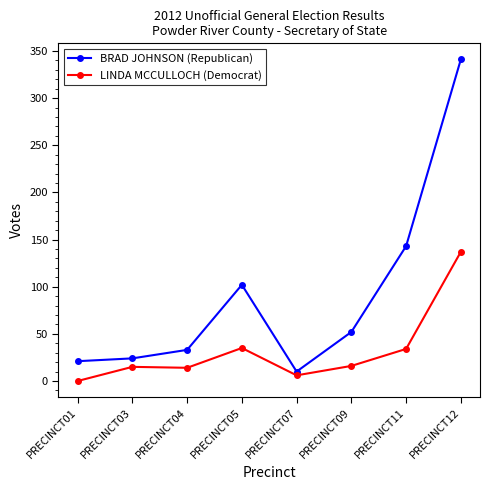

How many data points does each series have?

8